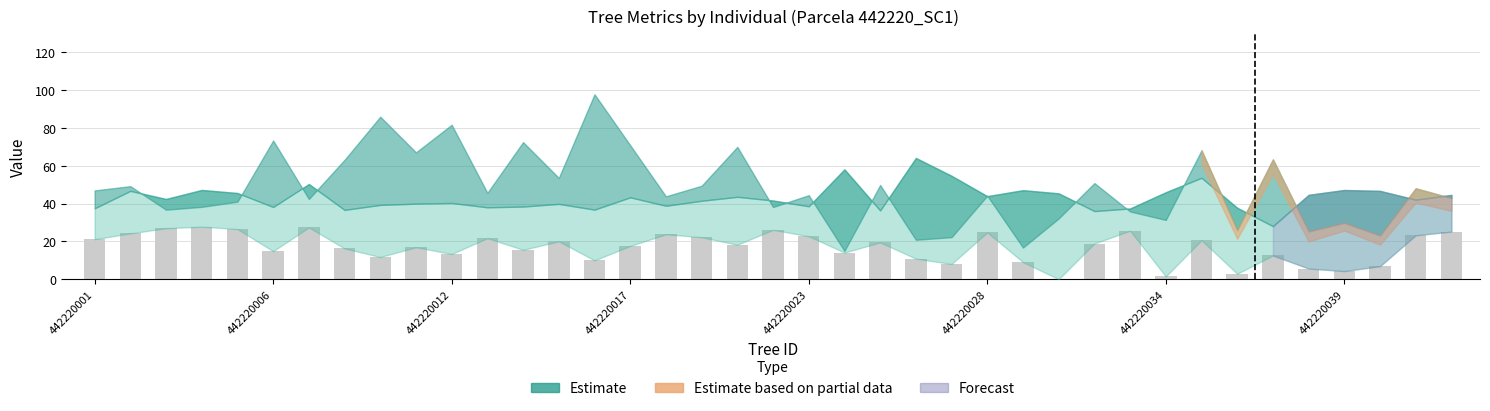

What is the maximum value shown in the chart?

27.8